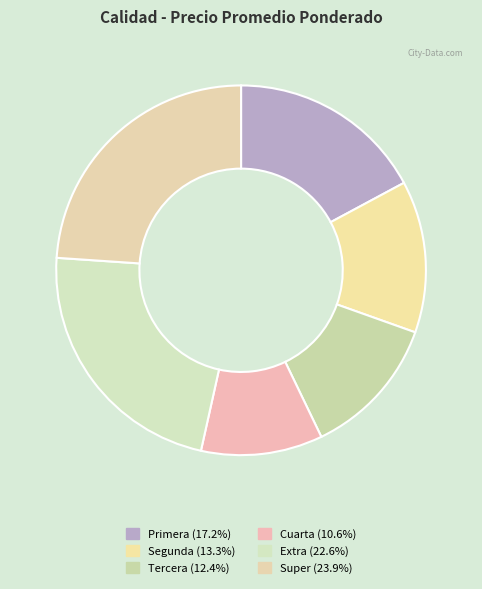

The Primera slice represents 17% of the pie. True or false?

True